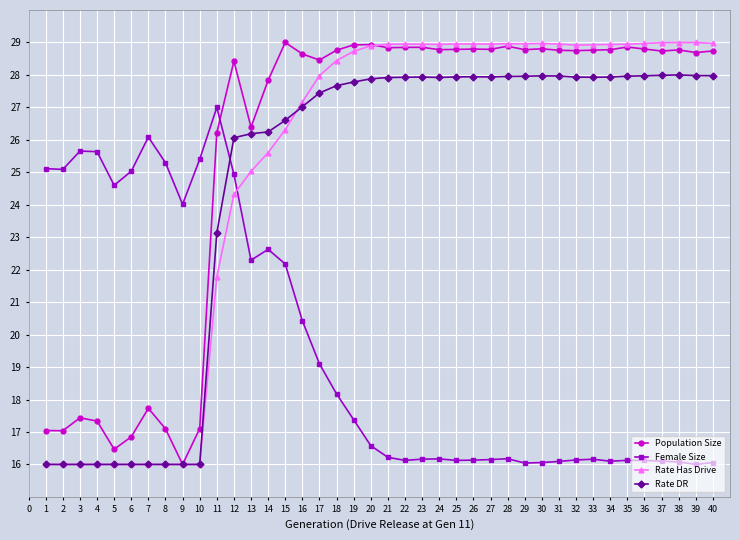

What is the spread (max minus min) of values at 34?

12.8